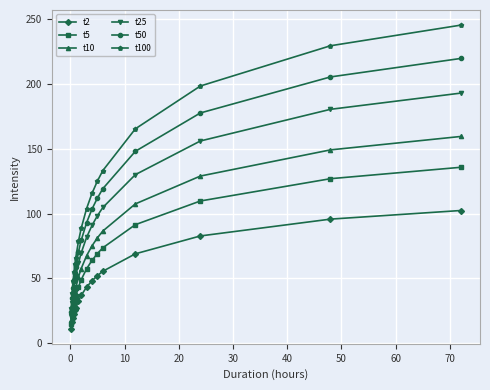

What is the sum of all t2 values?

742.7